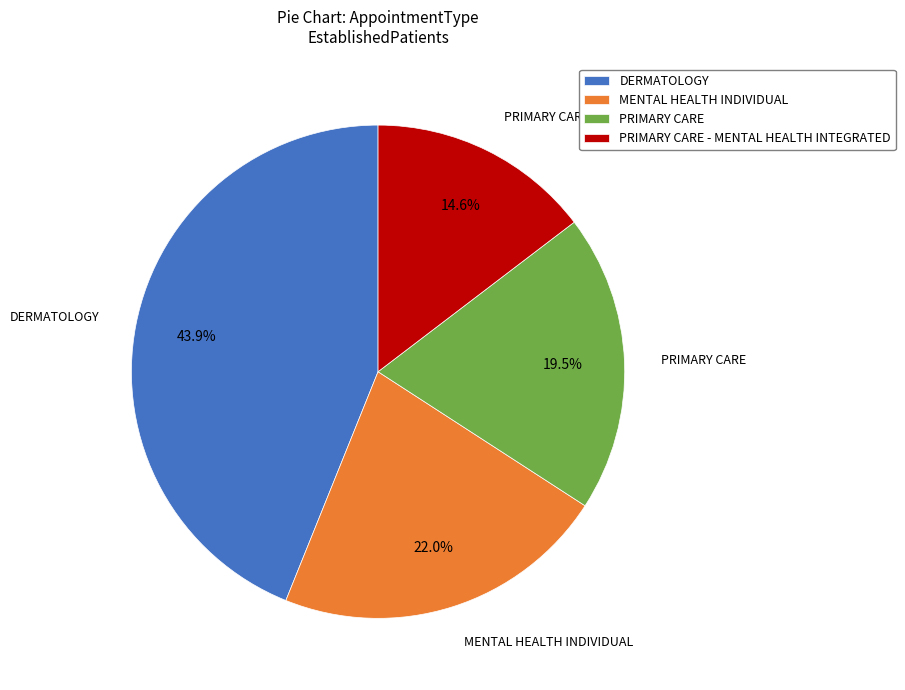

True or false: PRIMARY CARE accounts for 10% of the total.

False